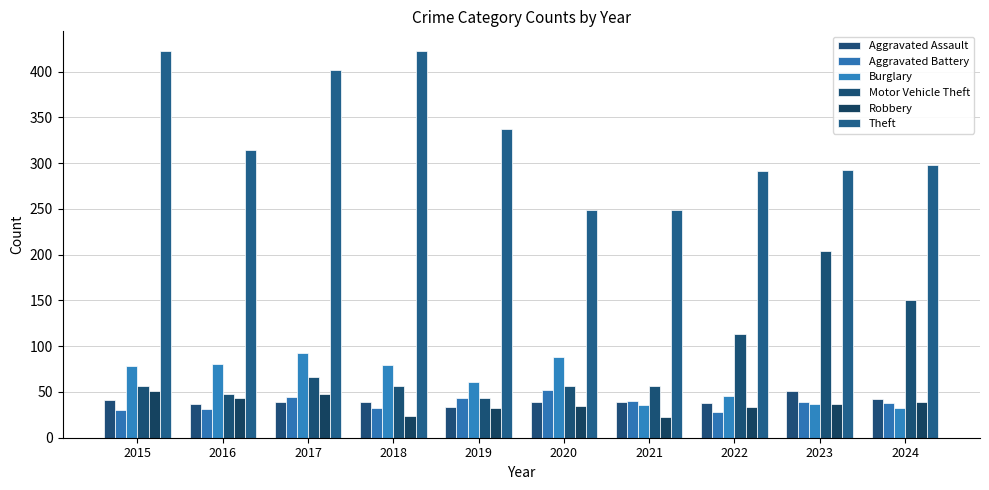

Which category has the highest value in the Aggravated Assault series?

2023